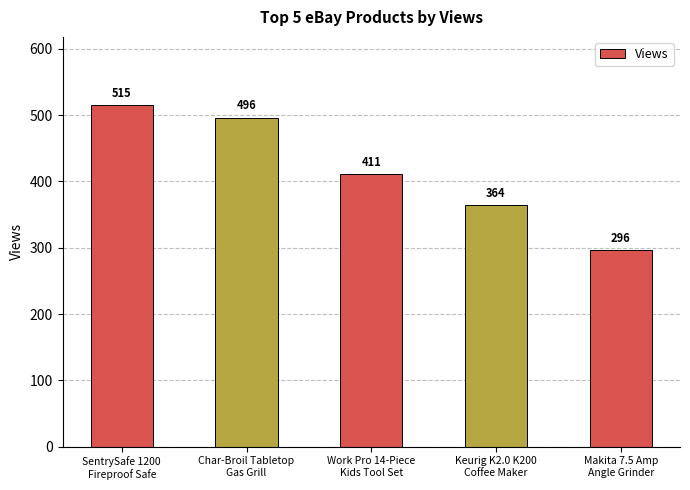

At which category does the chart reach its minimum across all series?

Makita 7.5 Amp
Angle Grinder